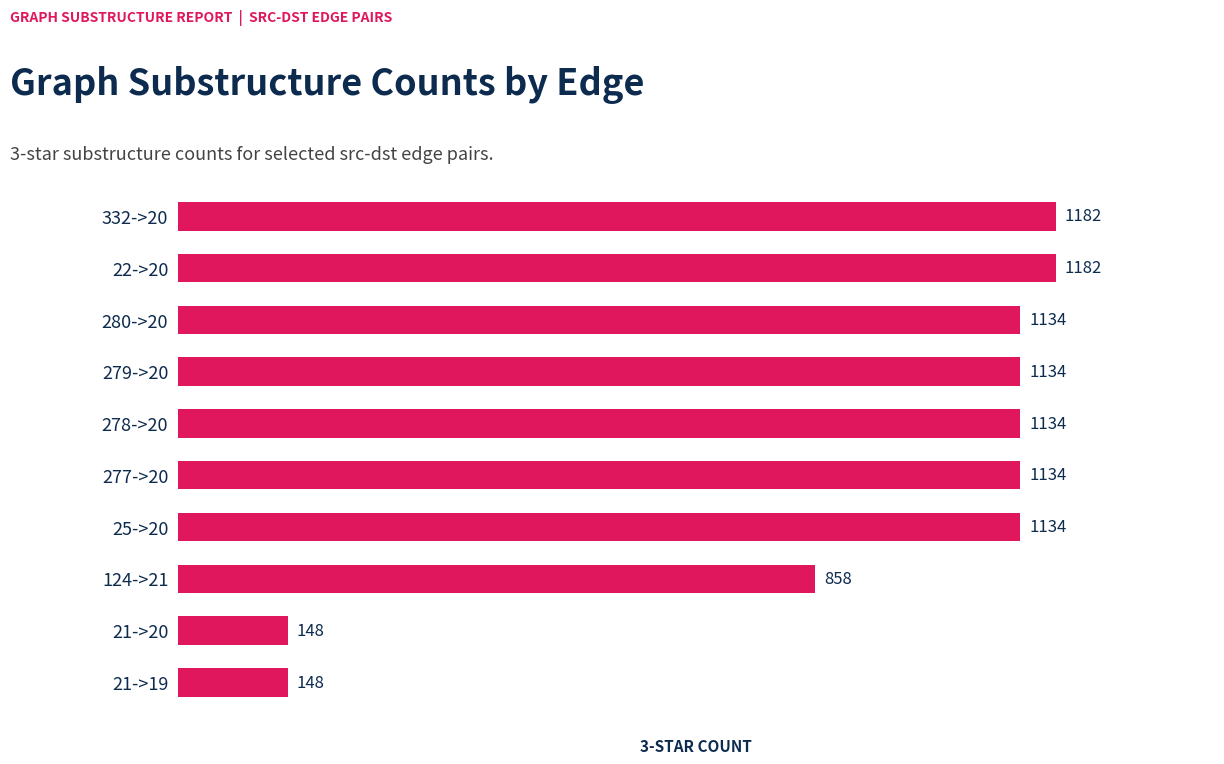

The value at 21->20 is 99. True or false?

False